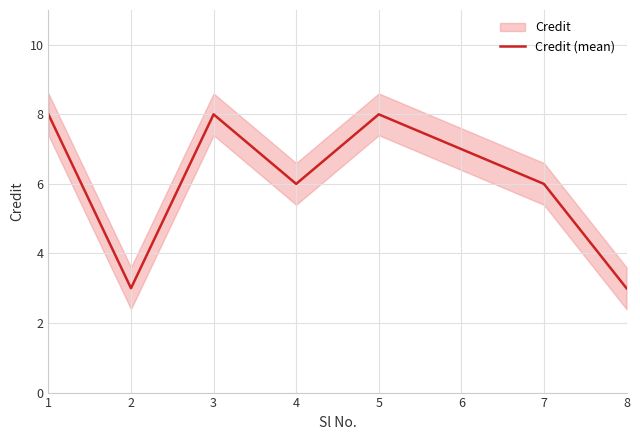

Reading left to right, extract all data points from this chart.

1=8	2=3	3=8	4=6	5=8	6=7	7=6	8=3